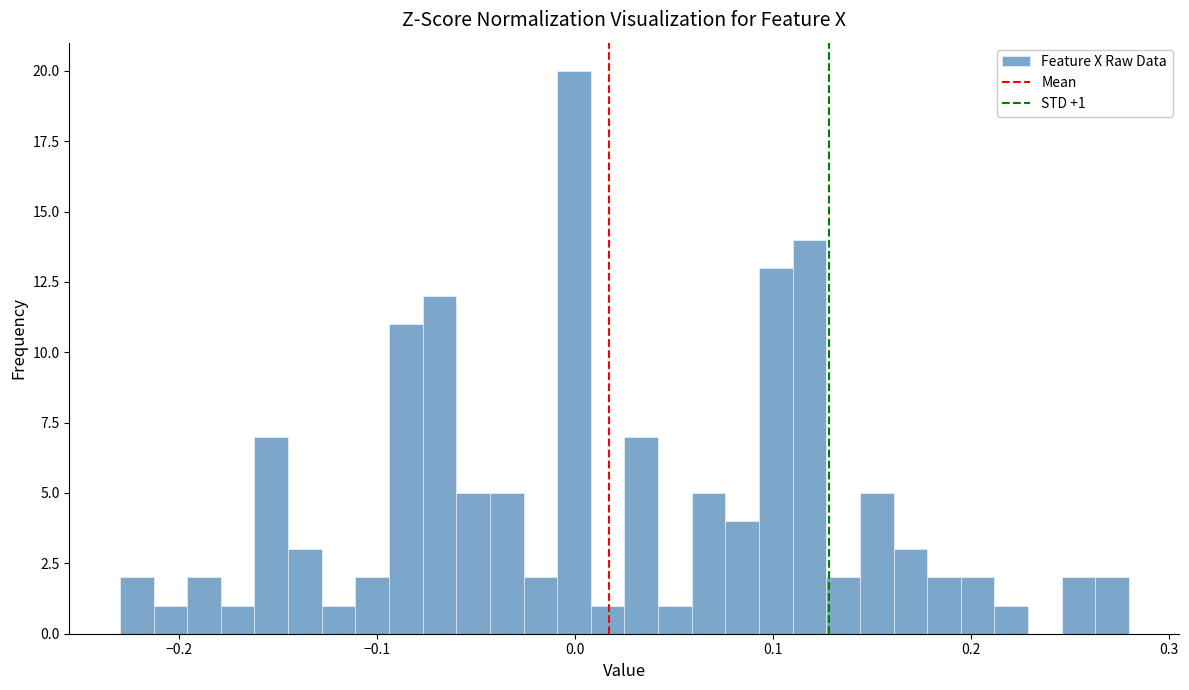

Around what value on the x-axis is the tallest bar? Give the approximate position of its centre, as read against the axis.

0.00